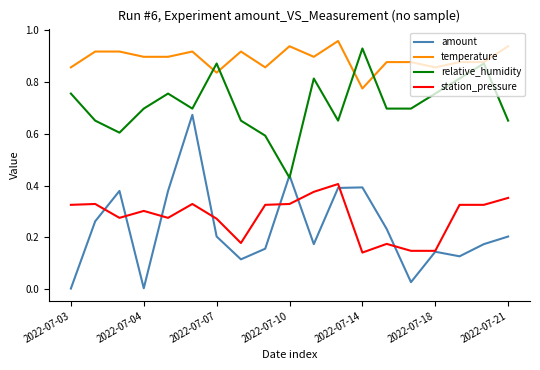

Which series has the largest total across all categories?

temperature